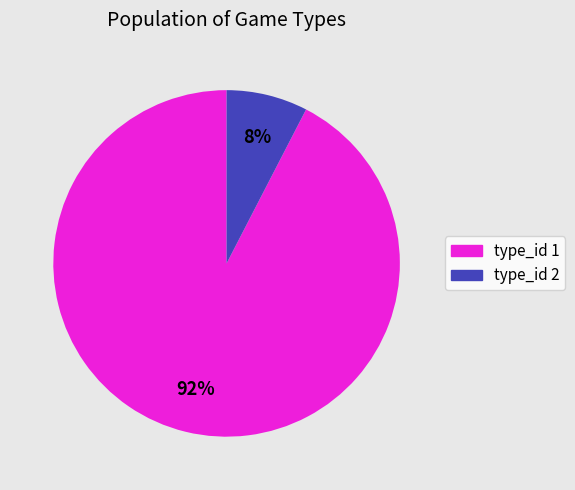

Is there any slice that represents more than half of the pie?

Yes